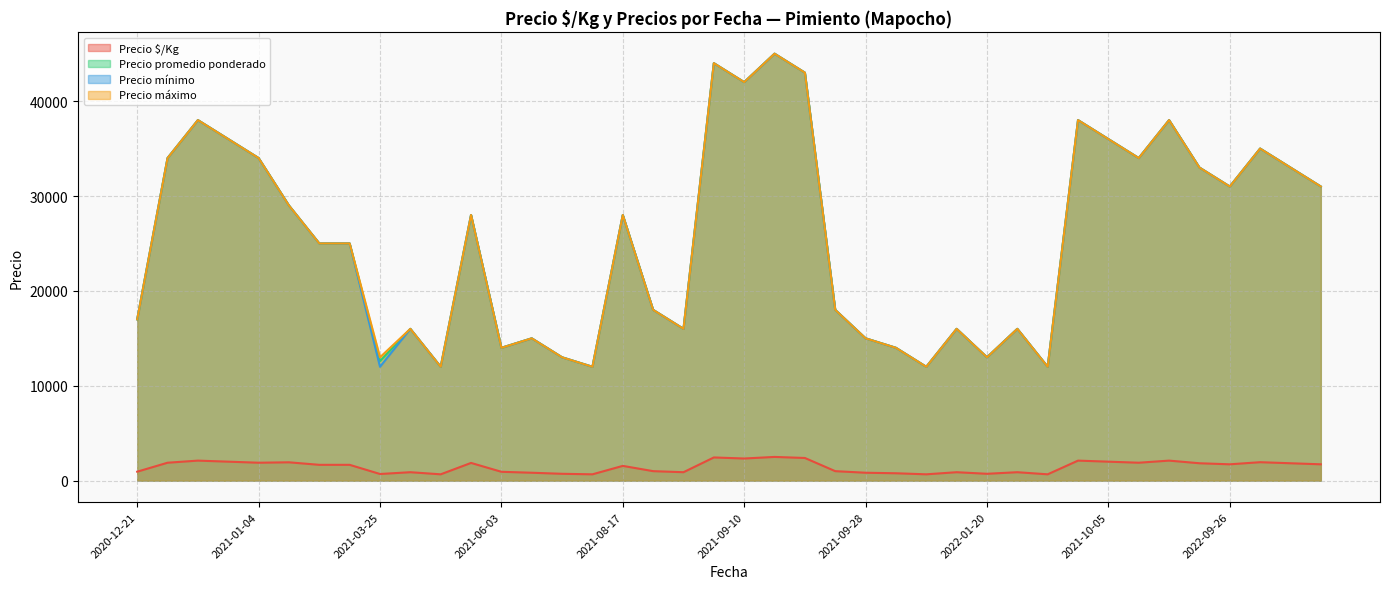

How many distinct data groups are displayed?

4